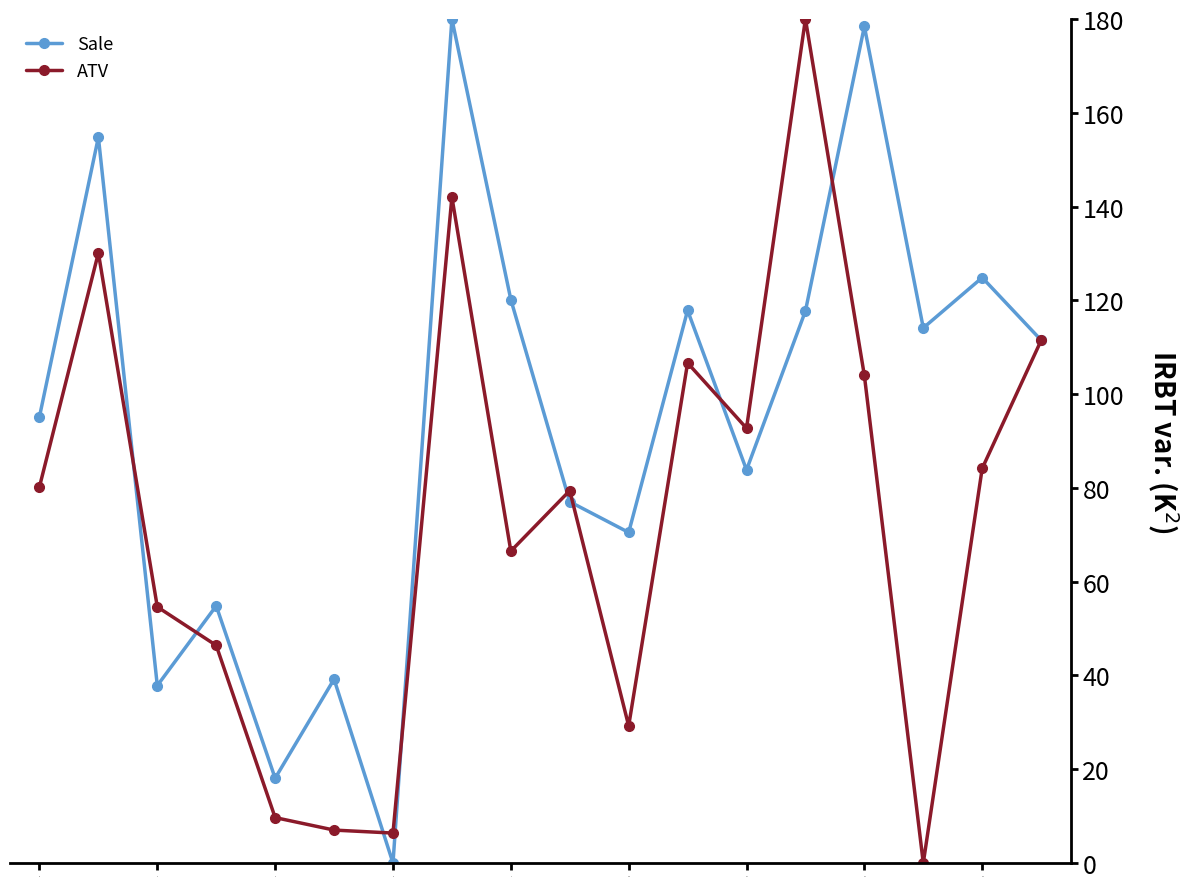

What is the maximum value for Sale?

180.0